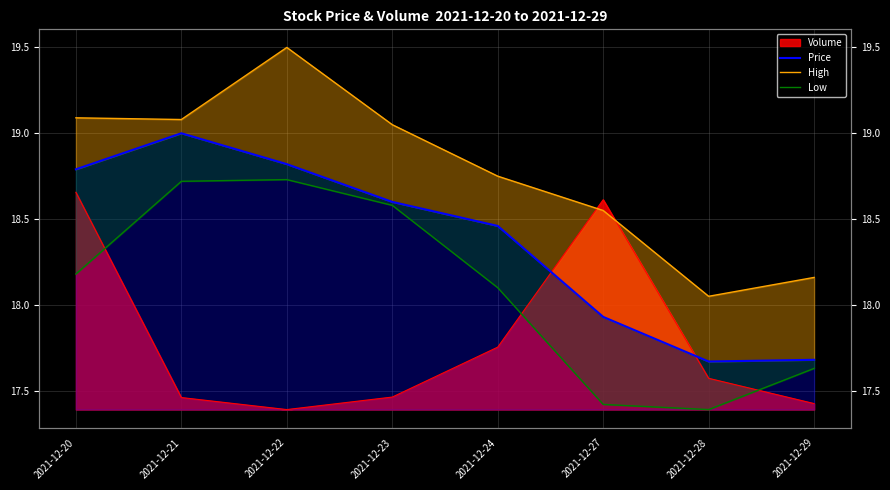

At which category does the chart reach its peak across all series?

2021-12-22